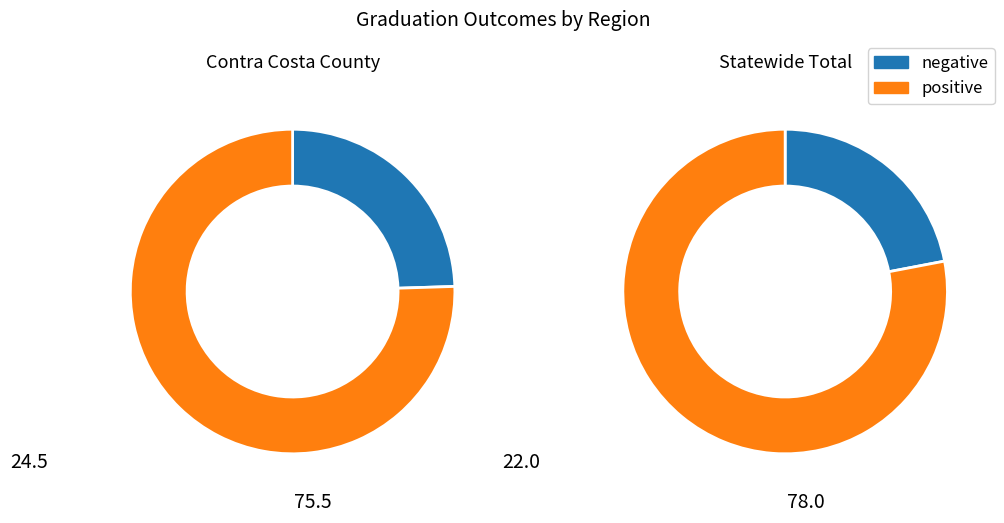

What is the largest slice in the pie chart?

Statewide Total